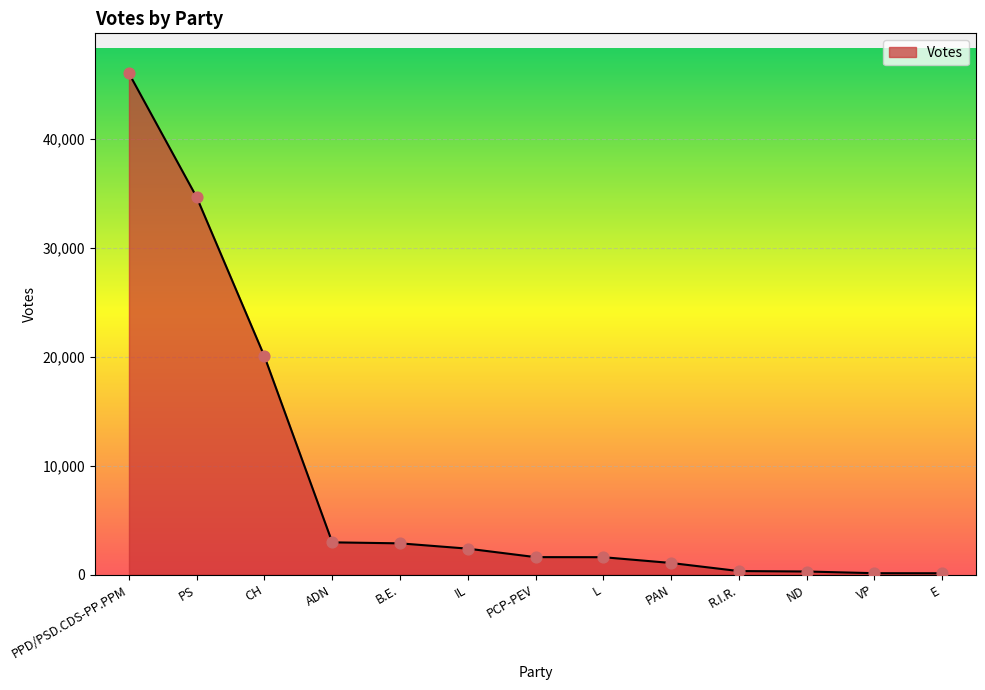

Between PPD/PSD.CDS-PP.PPM and IL, which is larger?

PPD/PSD.CDS-PP.PPM